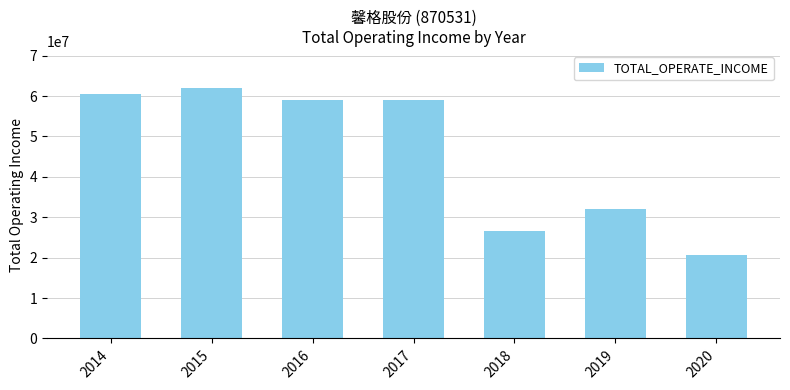

What value does the data have at 2018?

26627363.1